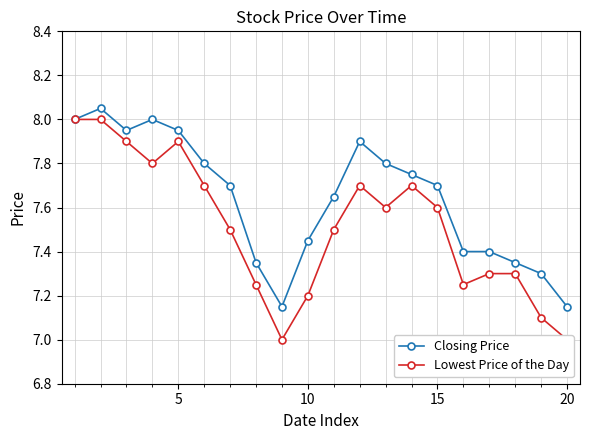

What are all the series names shown in the legend?

Closing Price, Lowest Price of the Day